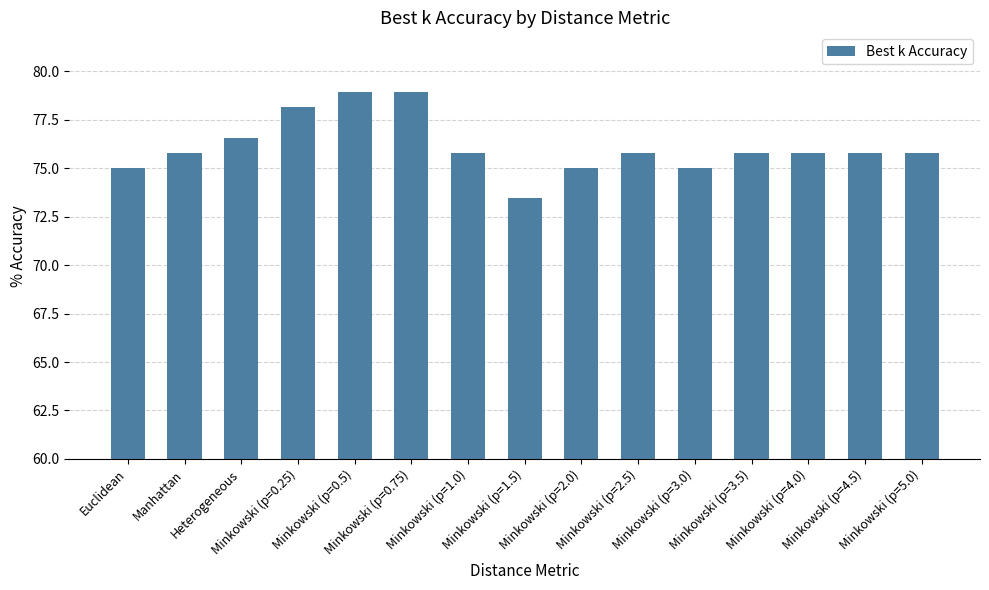

What is the change in value from Minkowski (p=1.5) to Minkowski (p=3.0)?

+1.6